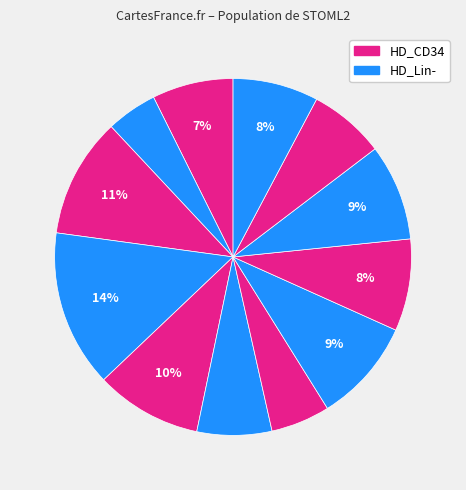

Count the number of slices in the pie.

12